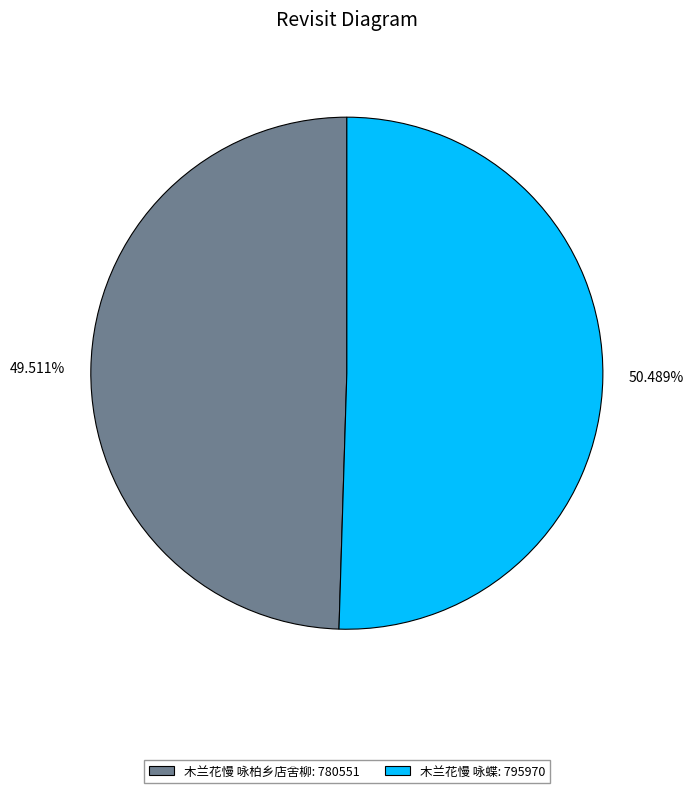

Combined, what portion of the pie is 木兰花慢 咏蝶 and 木兰花慢 咏柏乡店舍柳?

100.0%